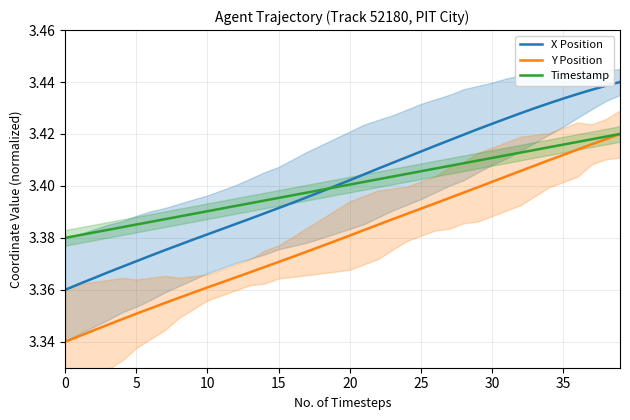

How many data points does each series have?

40